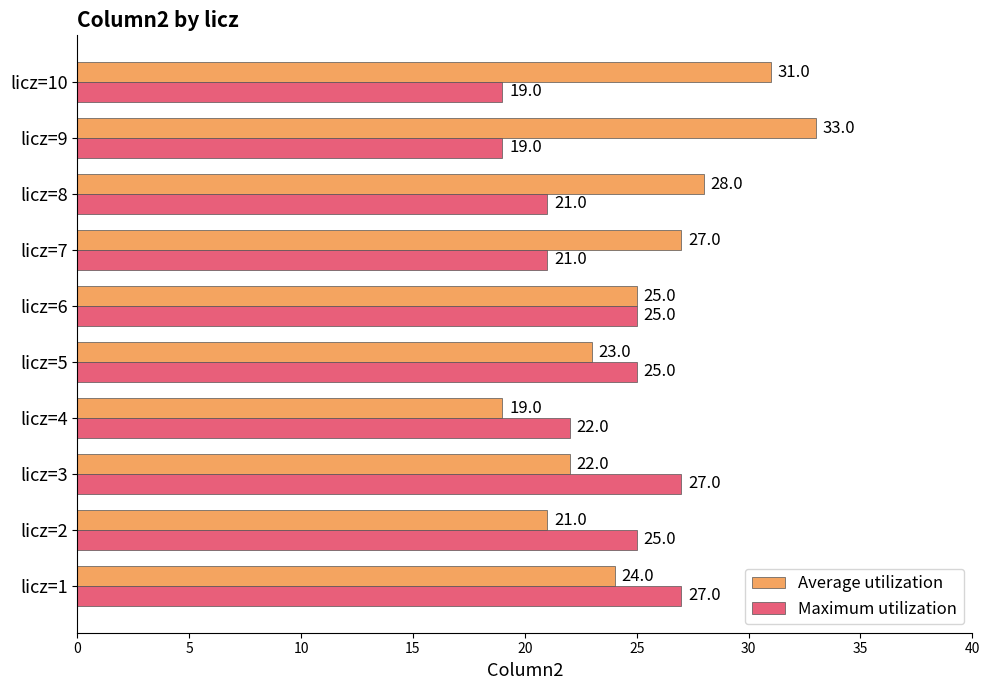

At which label does Average utilization reach its peak?

licz=9